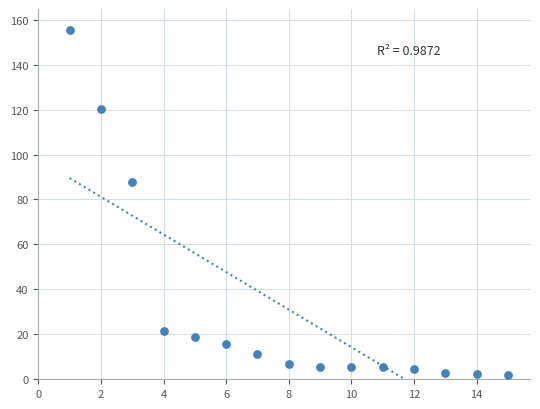

What Y value in the scatter plot is closest to 78?

88.0